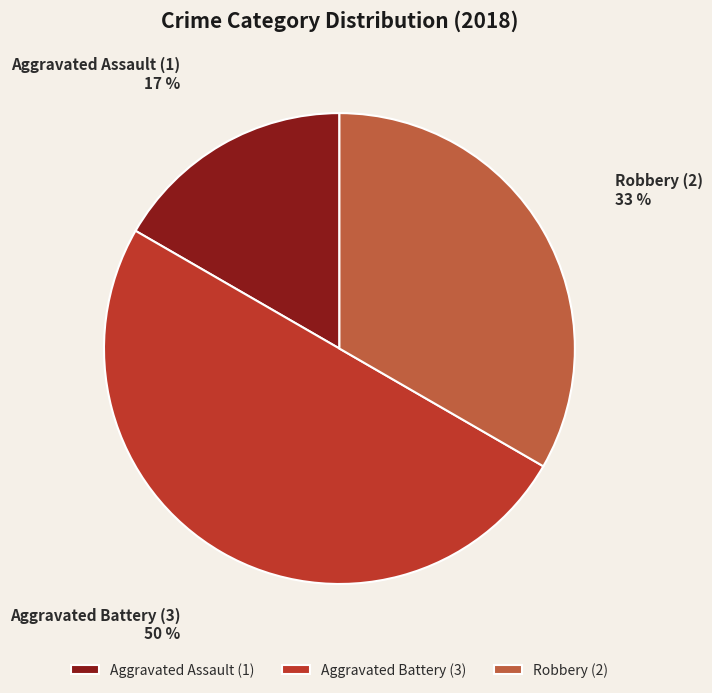

Is Aggravated Assault the majority of the pie?

No